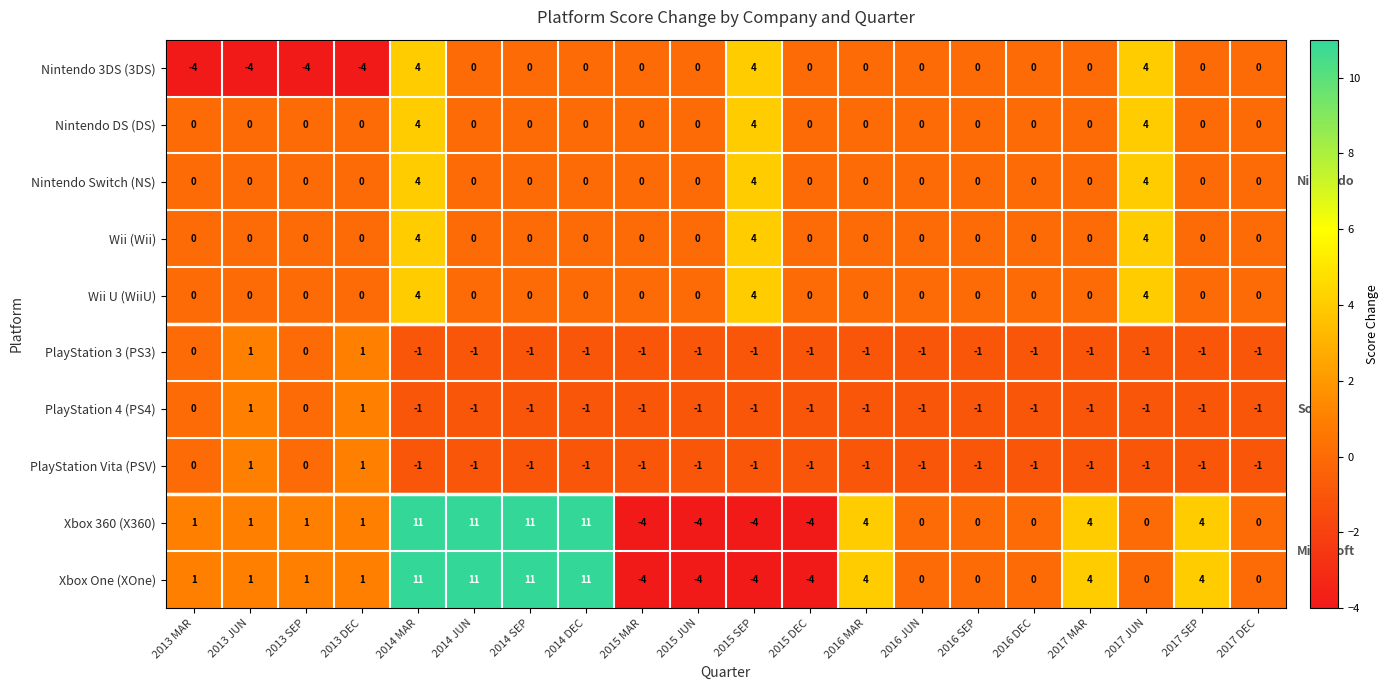

The PlayStation 4 (PS4) series shows -1 at 2017 SEP. True or false?

True